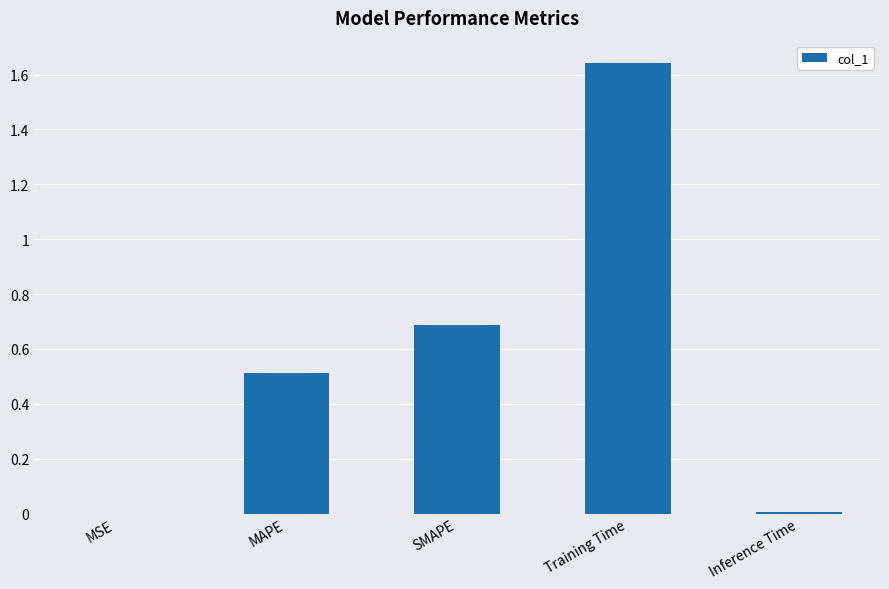

The chart shows a value of 0.4 at SMAPE. True or false?

False